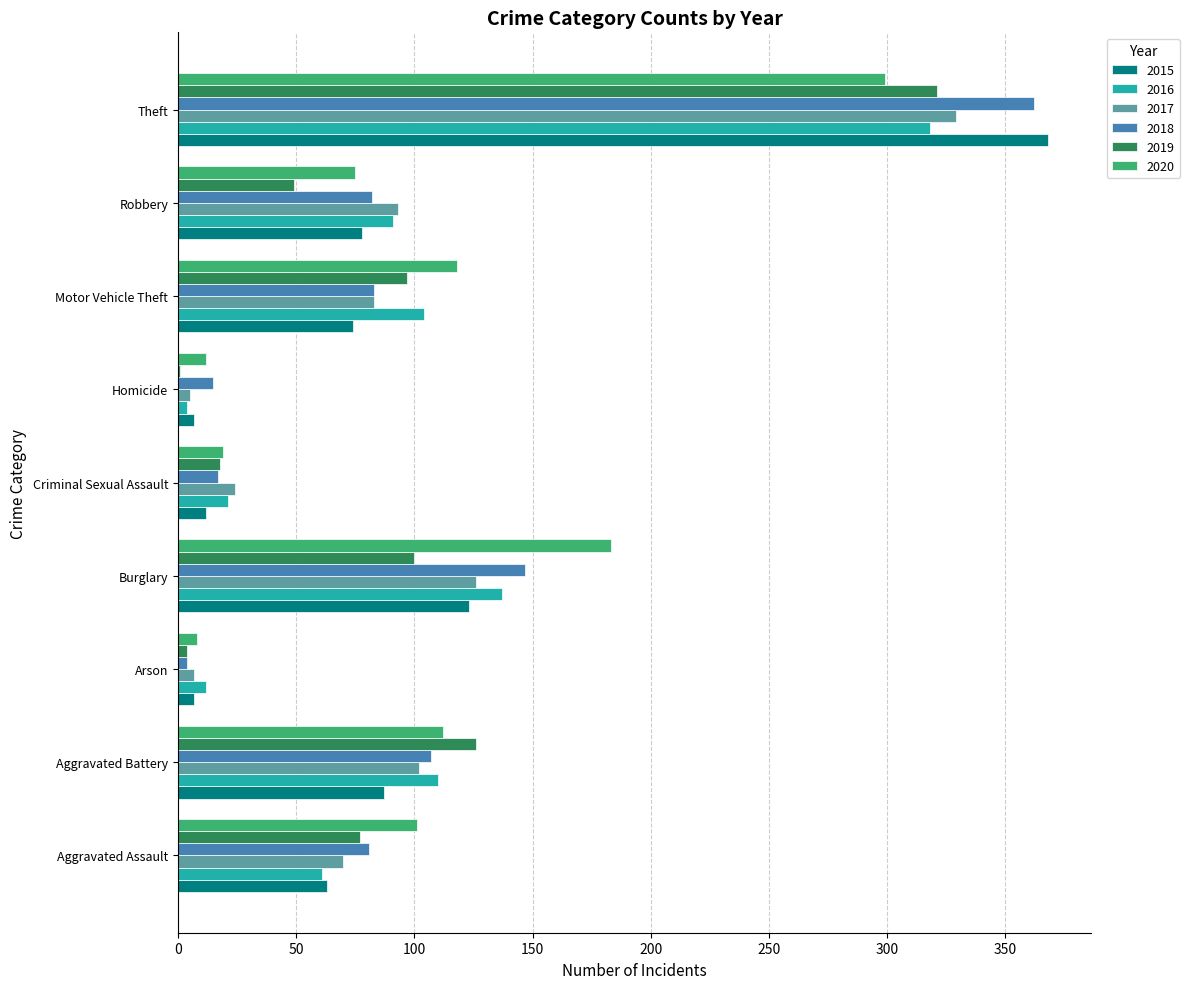

What is the sum of all 2019 values?

793